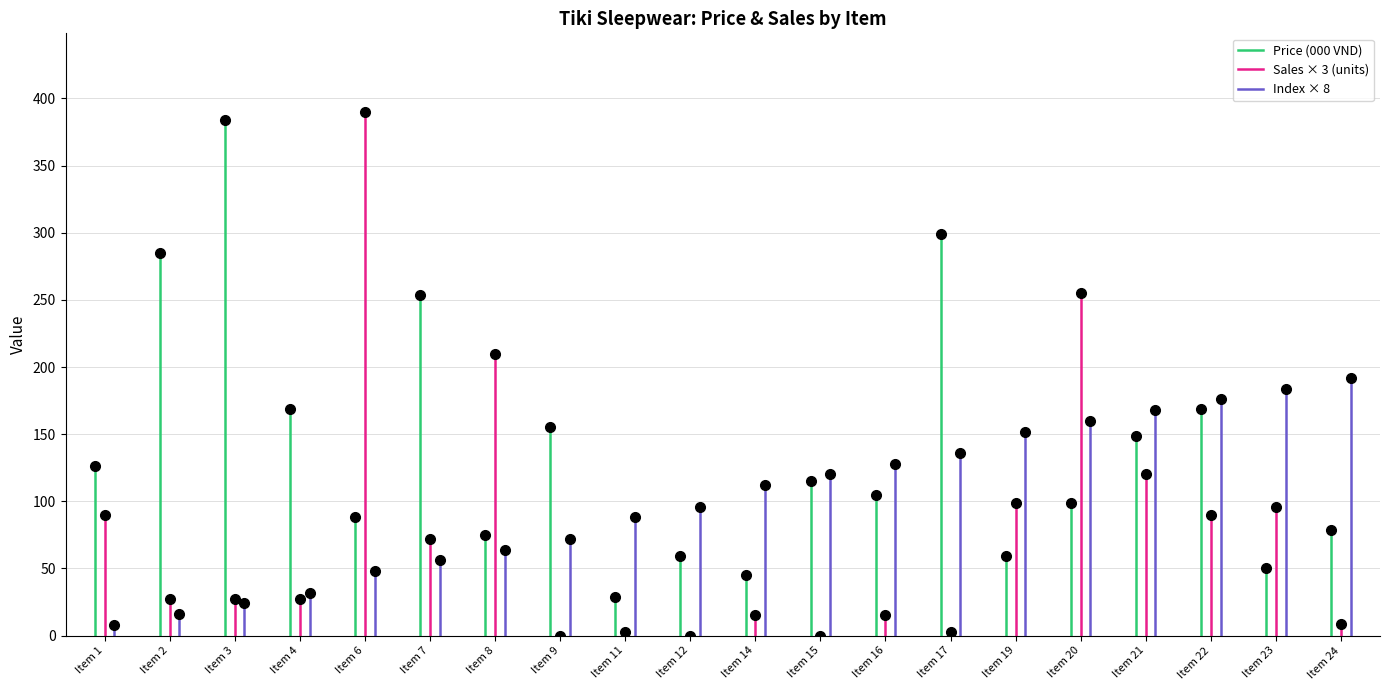

Reading left to right, list all the values displayed in this chart.

Price (000 VND): Item 1=126.0	Item 2=285.0	Item 3=384.0	Item 4=169.0	Item 6=88.0	Item 7=254.0	Item 8=75.0	Item 9=155.0	Item 11=28.5	Item 12=59.0	Item 14=45.0	Item 15=115.0	Item 16=105.0	Item 17=299.0	Item 19=59.0	Item 20=99.0	Item 21=149.0	Item 22=169.0	Item 23=50.0	Item 24=78.6
Sales (units): Item 1=30.0	Item 2=9.0	Item 3=9.0	Item 4=9.0	Item 6=130.0	Item 7=24.0	Item 8=70.0	Item 9=0.0	Item 11=1.0	Item 12=0.0	Item 14=5.0	Item 15=0.0	Item 16=5.0	Item 17=1.0	Item 19=33.0	Item 20=85.0	Item 21=40.0	Item 22=30.0	Item 23=32.0	Item 24=3.0
Index: Item 1=1.0	Item 2=2.0	Item 3=3.0	Item 4=4.0	Item 6=6.0	Item 7=7.0	Item 8=8.0	Item 9=9.0	Item 11=11.0	Item 12=12.0	Item 14=14.0	Item 15=15.0	Item 16=16.0	Item 17=17.0	Item 19=19.0	Item 20=20.0	Item 21=21.0	Item 22=22.0	Item 23=23.0	Item 24=24.0